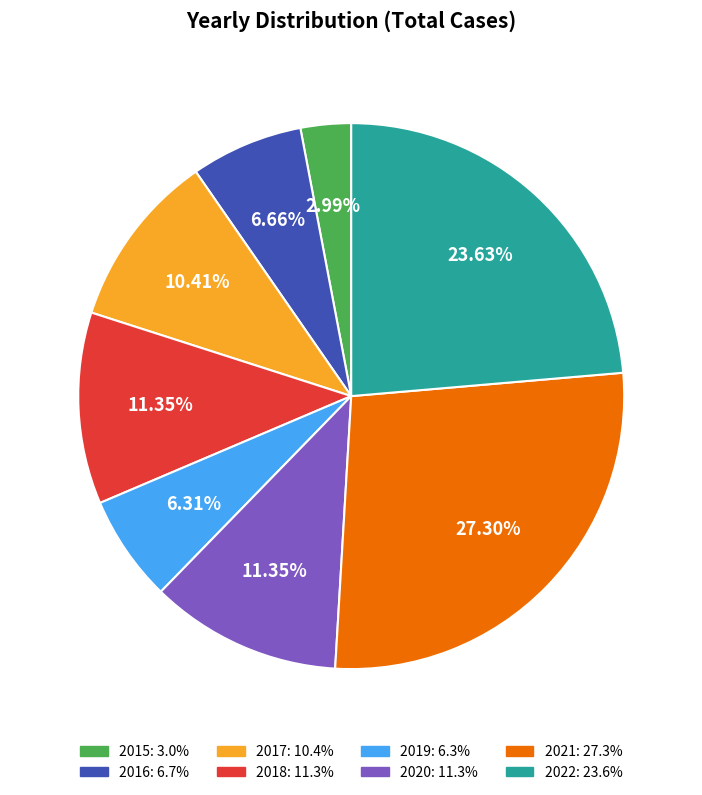

The 2020 slice represents 11% of the pie. True or false?

True